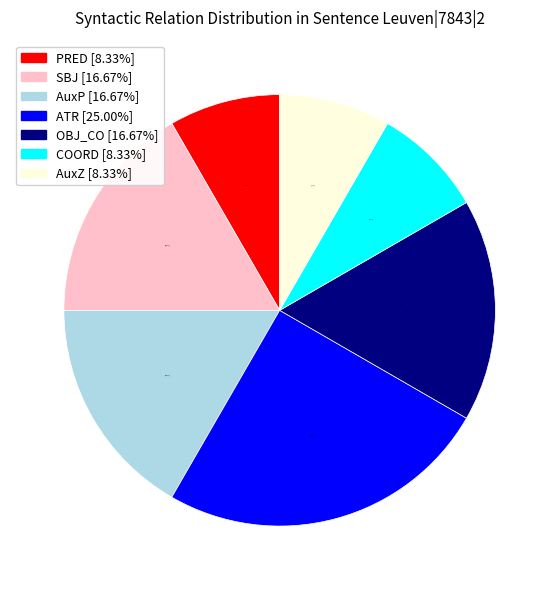

How many segments does this pie chart have?

7